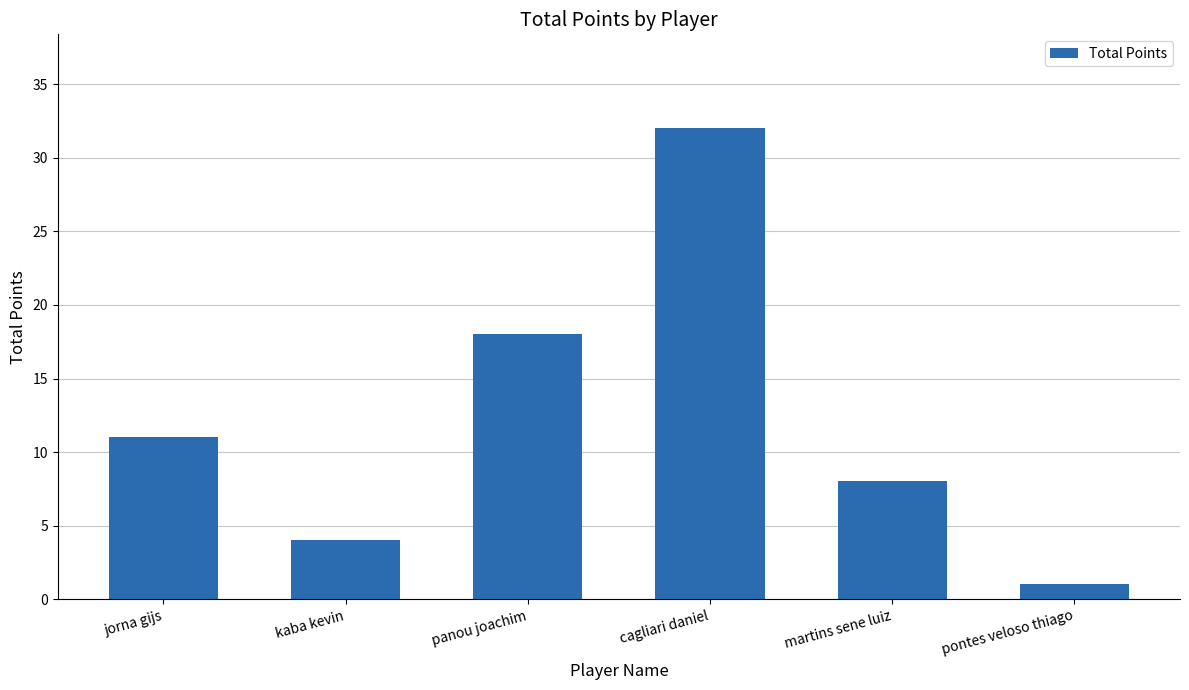

At which label is the value closest to 16?

panou joachim